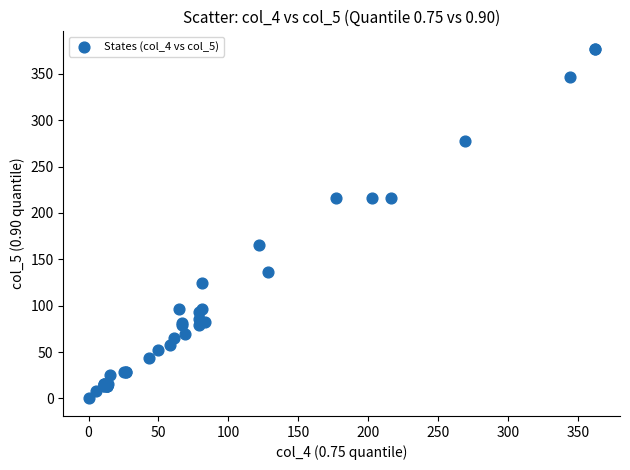

What Y value in the scatter plot is closest to 188?

165.0